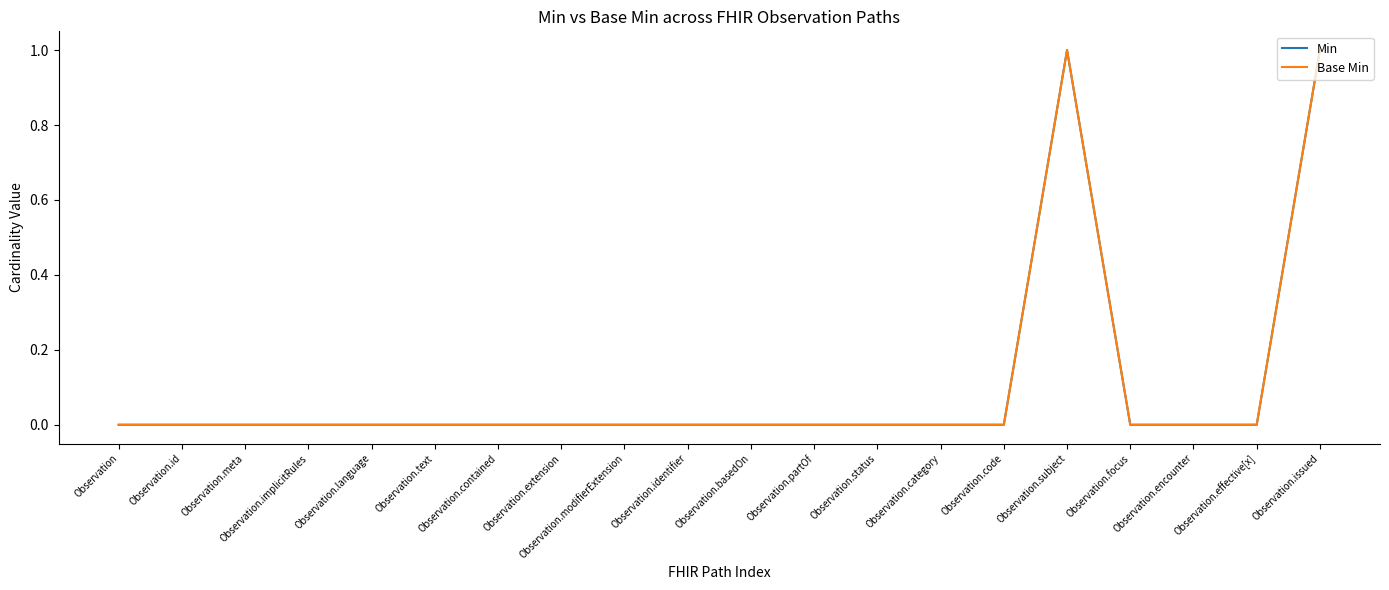

Rank the categories by Base Min value from highest to lowest.

Observation.subject, Observation.issued, Observation, Observation.id, Observation.meta, Observation.implicitRules, Observation.language, Observation.text, Observation.contained, Observation.extension, Observation.modifierExtension, Observation.identifier, Observation.basedOn, Observation.partOf, Observation.status, Observation.category, Observation.code, Observation.focus, Observation.encounter, Observation.effective[x]